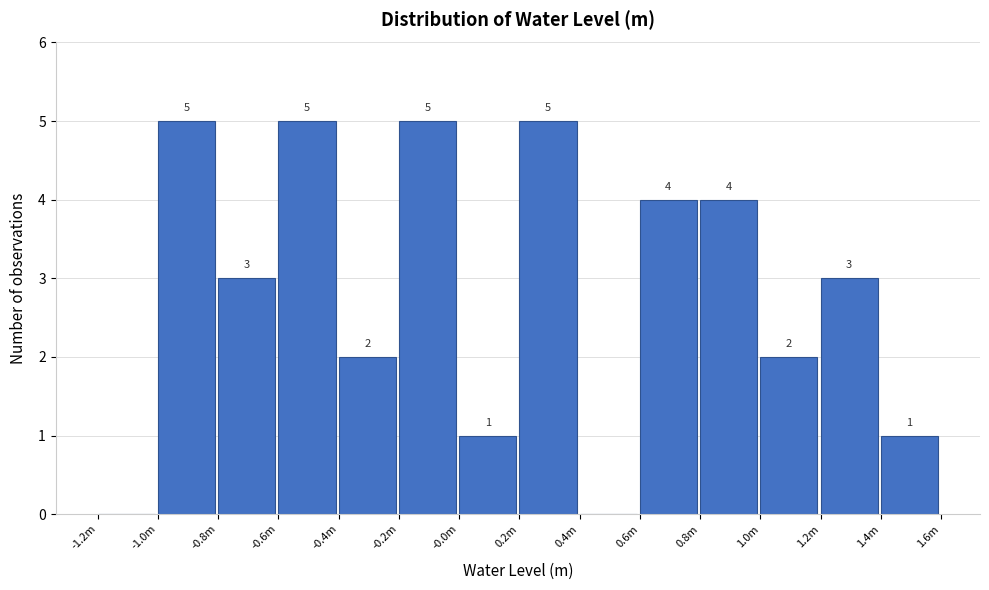

Reading left to right, what are all the values shown in this chart?

-1.2m=0	-1.0m=5	-0.8m=3	-0.6m=5	-0.4m=2	-0.2m=5	-0.0m=1	0.2m=5	0.4m=0	0.6m=4	0.8m=4	1.0m=2	1.2m=3	1.4m=1